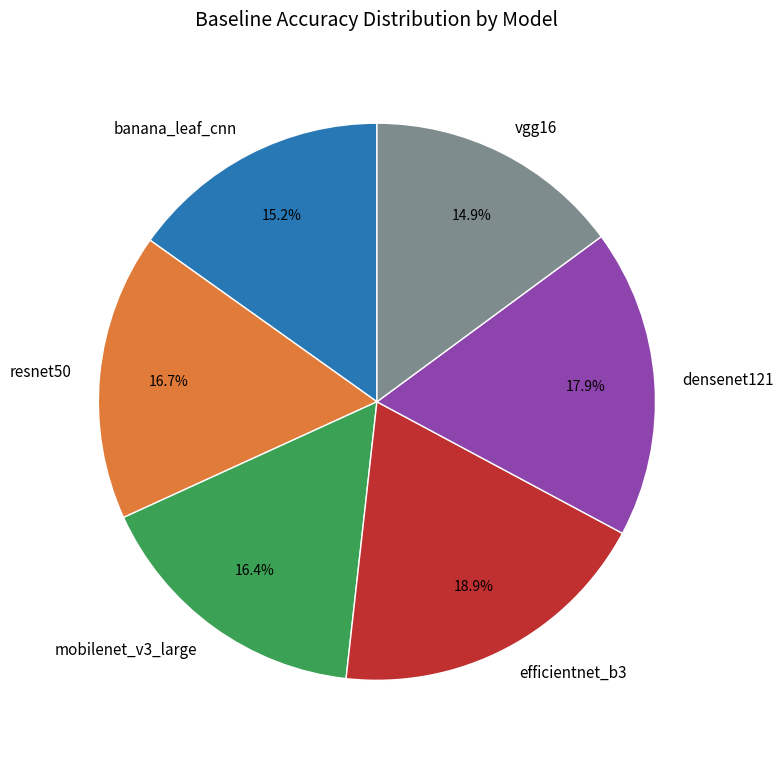

Which slice is the largest?

efficientnet_b3